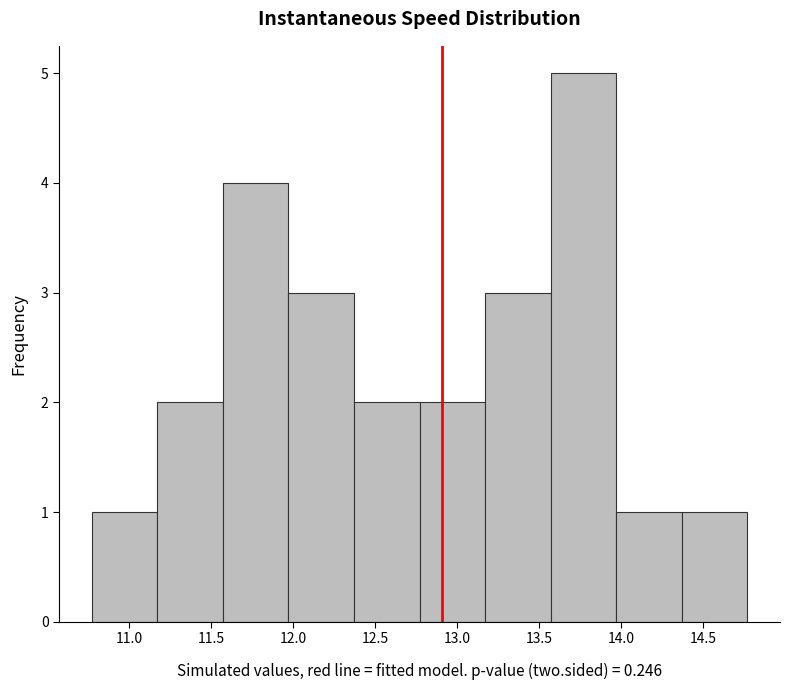

What is the height of the bar covering 11.15 to 11.55 on the x-axis? Neither the bar edges nor the heights are printed on the chart, so give them approximately, as read against the axes.

2